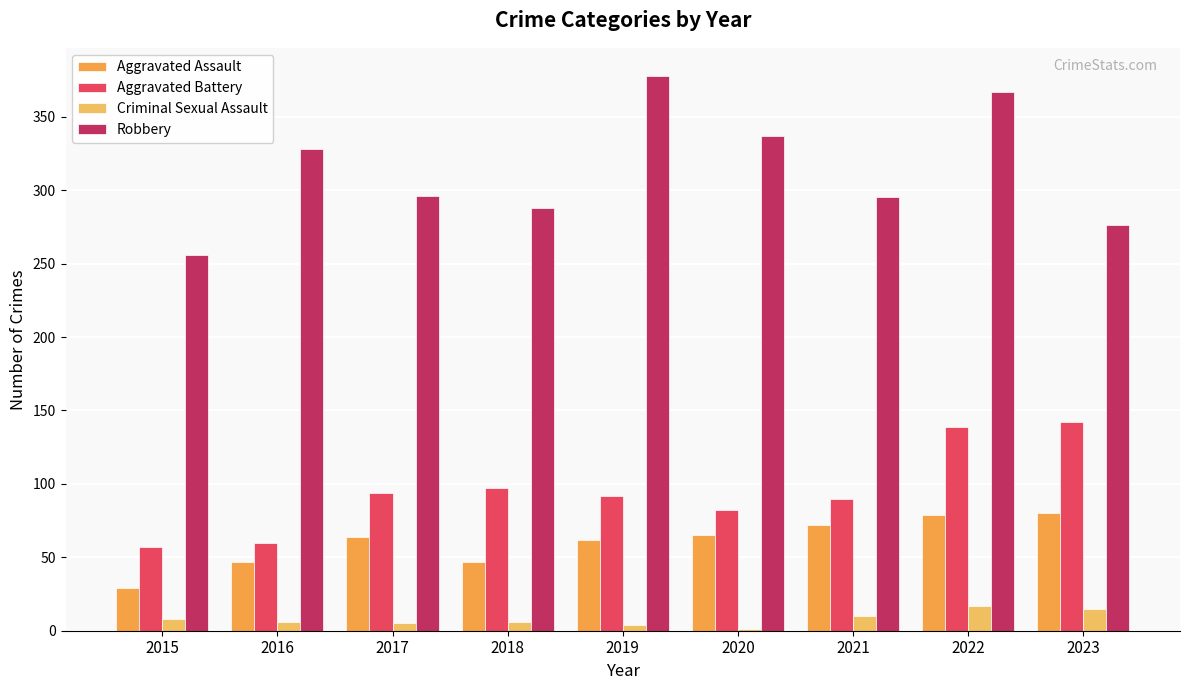

Which series has the largest total across all categories?

Robbery